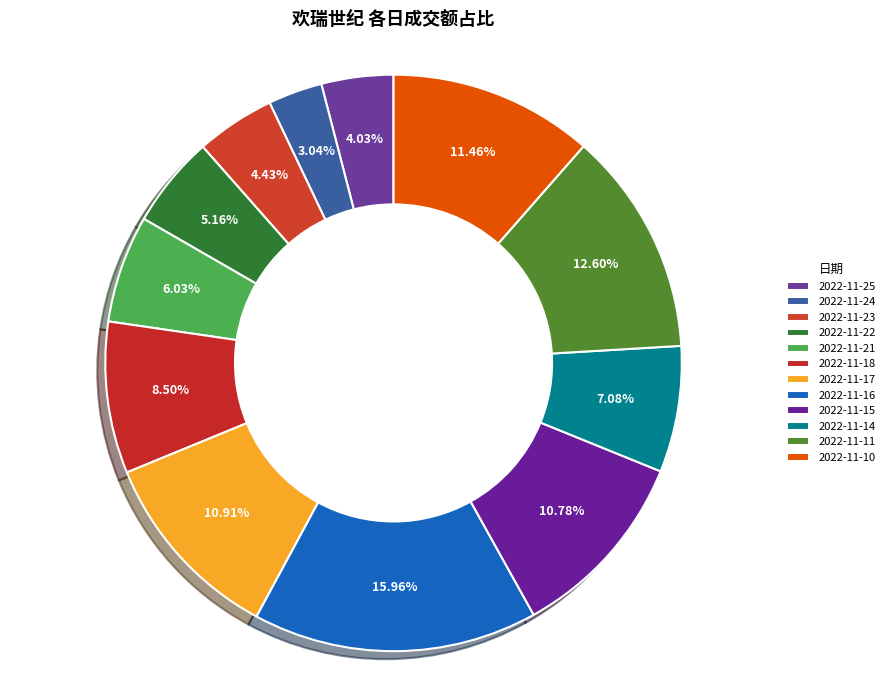

How much of the chart is everything except 2022-11-14?

92.9%